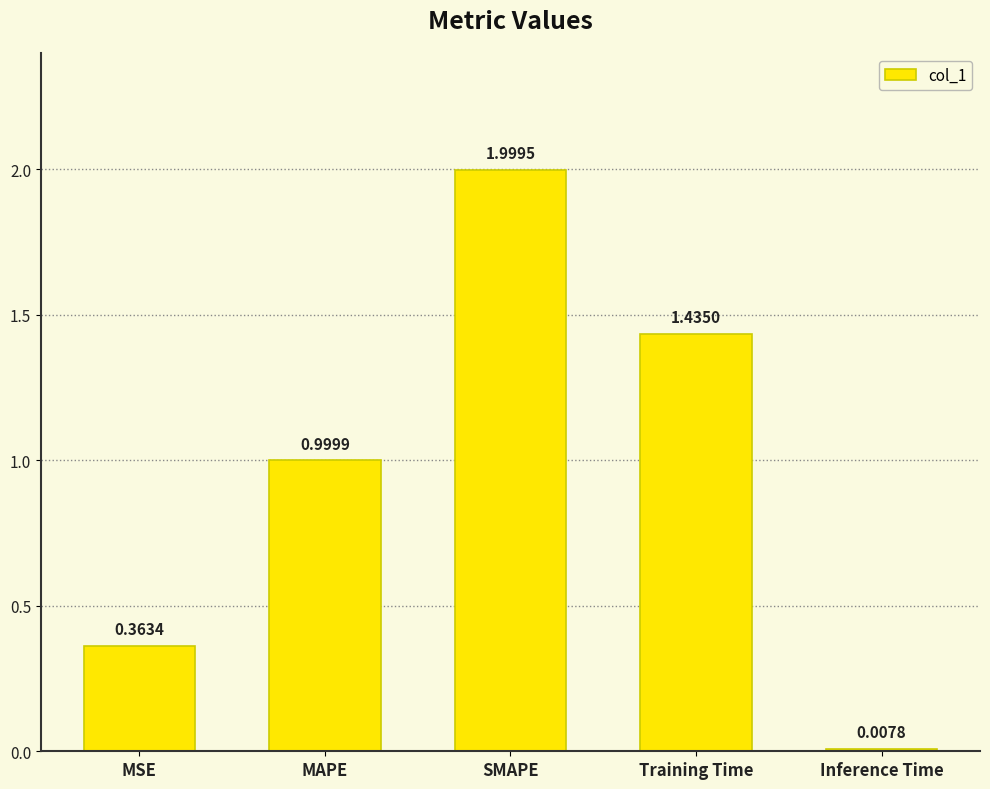

What is the difference between the maximum and second lowest values?

1.6